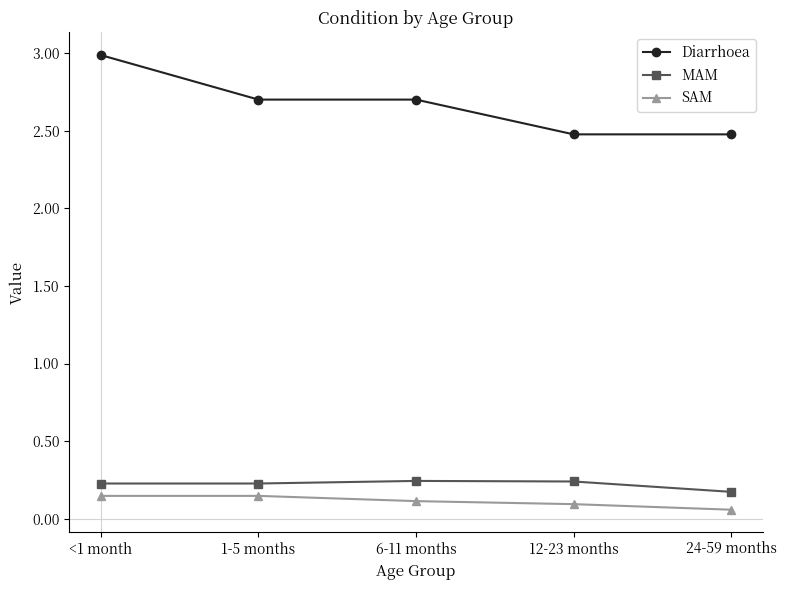

What is the difference between the maximum and minimum values in the Diarrhoea series?

0.5